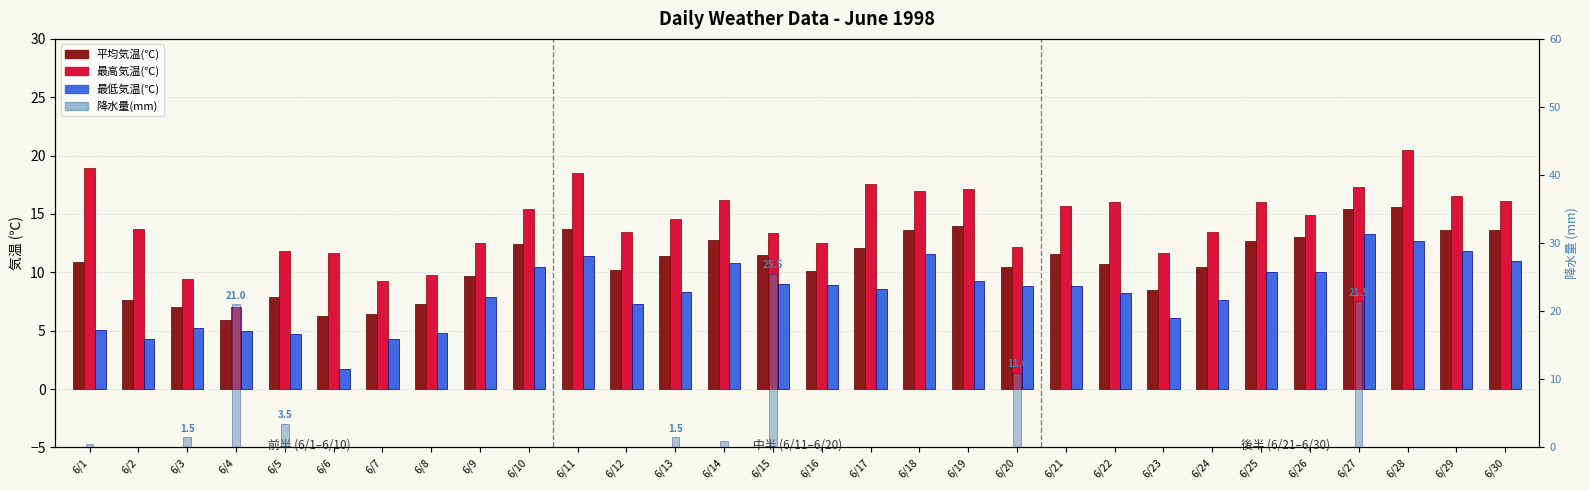

Which series has the widest spread of values?

降水量(mm)